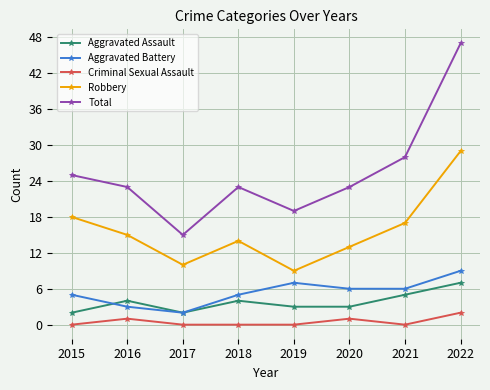

How many lines are shown in the chart?

5